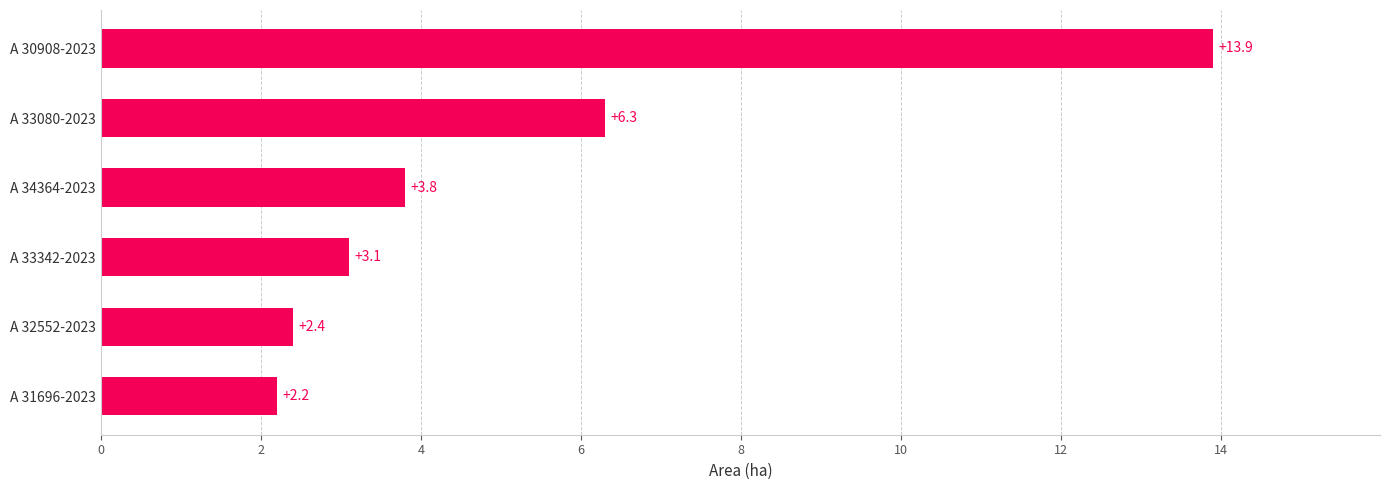

What is the difference between the values at A 33080-2023 and A 30908-2023?

7.6